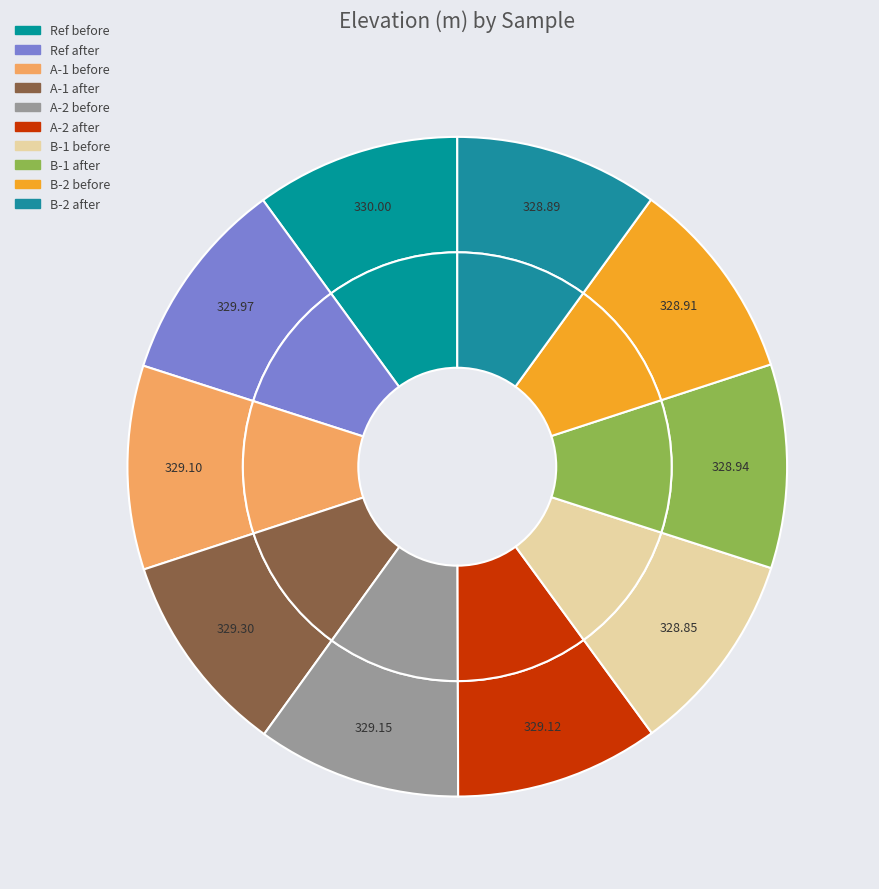

To the nearest percent, what portion does Ref after represent?

10%